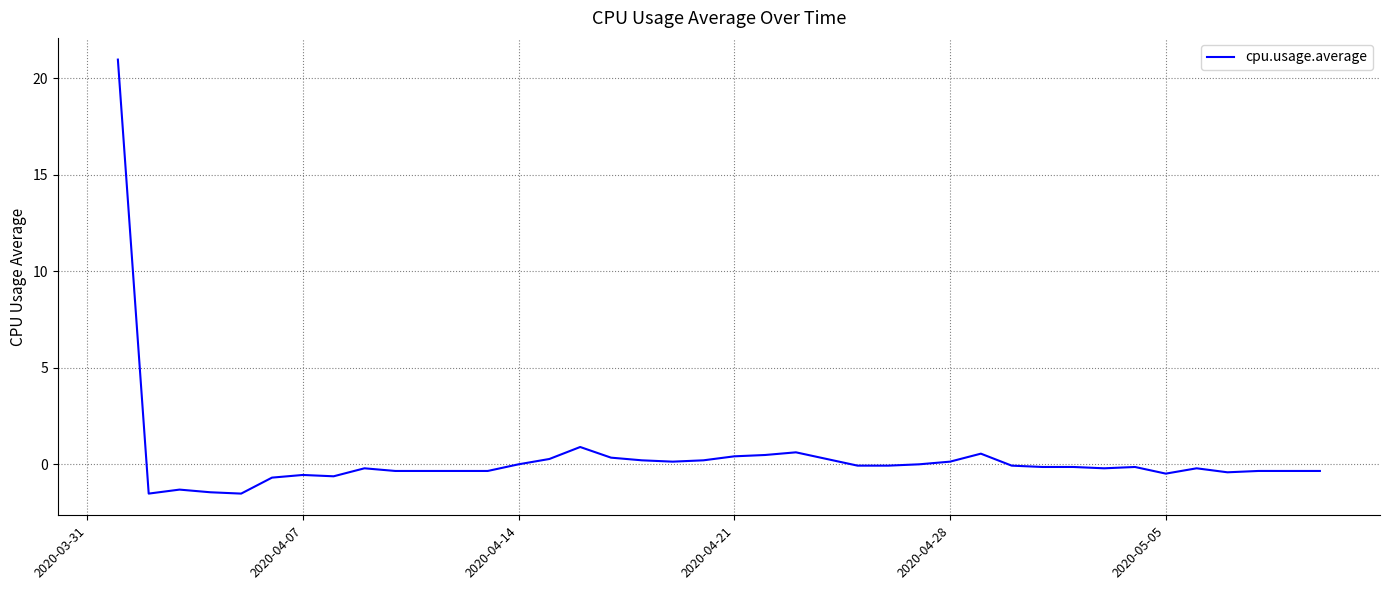

What is the greatest value displayed?

21.0